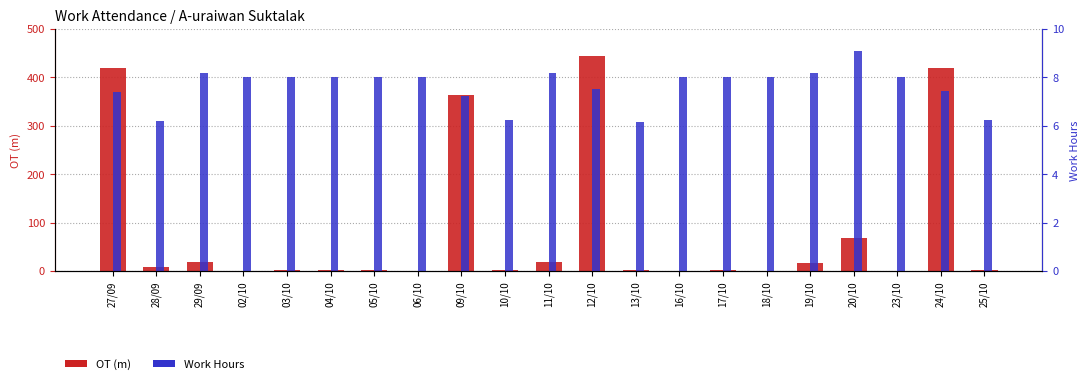

Is it true that Work Hours equals 7.4 at 27/09?

True